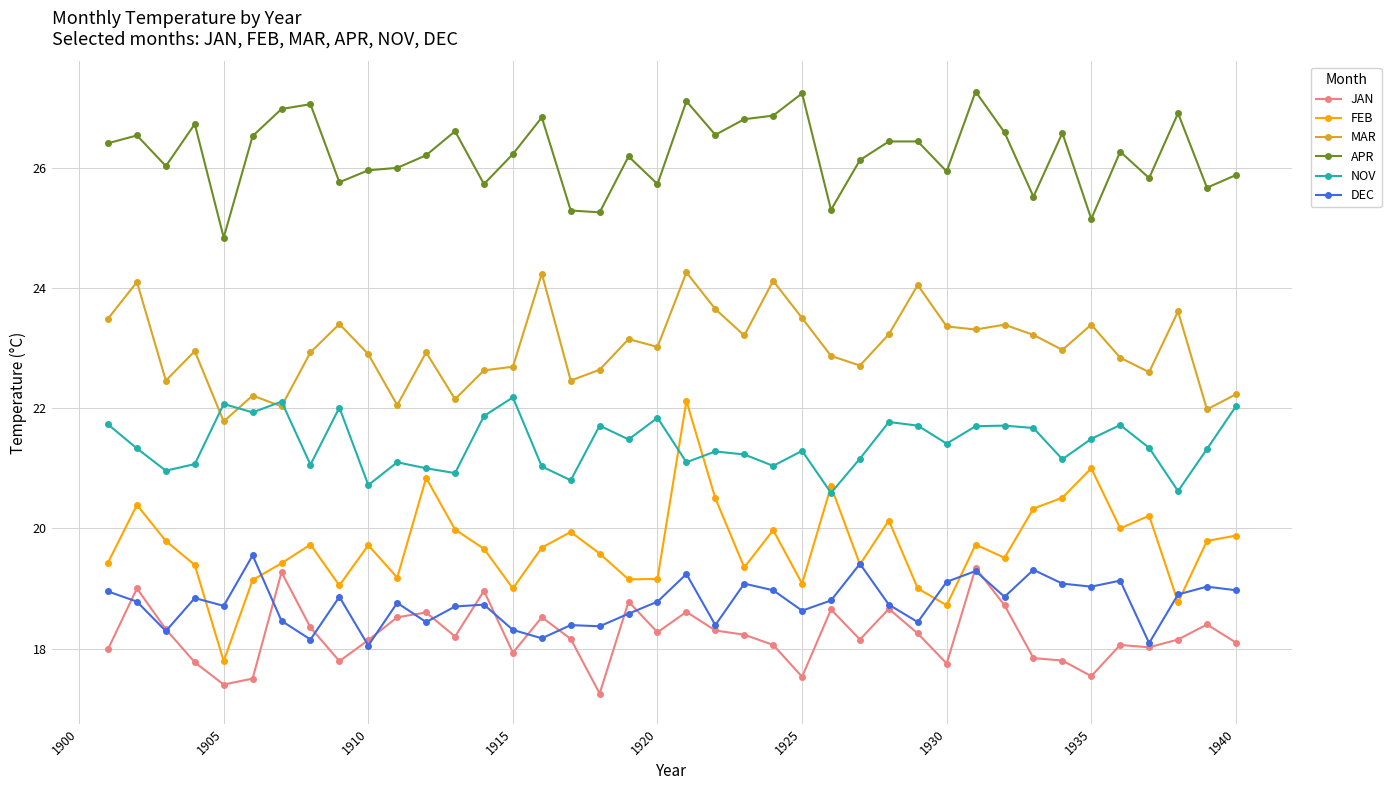

True or false: MAR and DEC cross at least once.

False